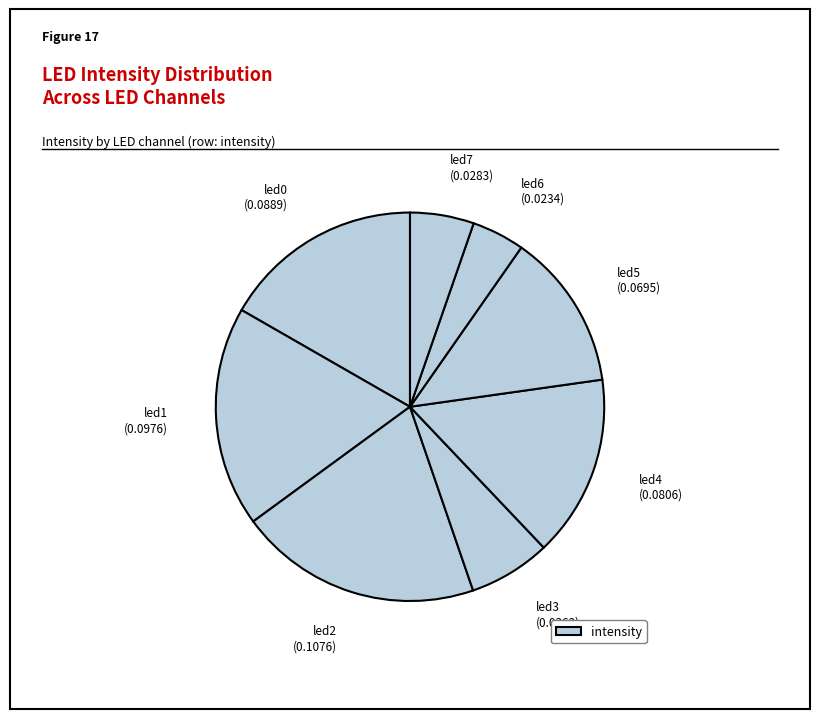

How many slices are in this pie chart?

8